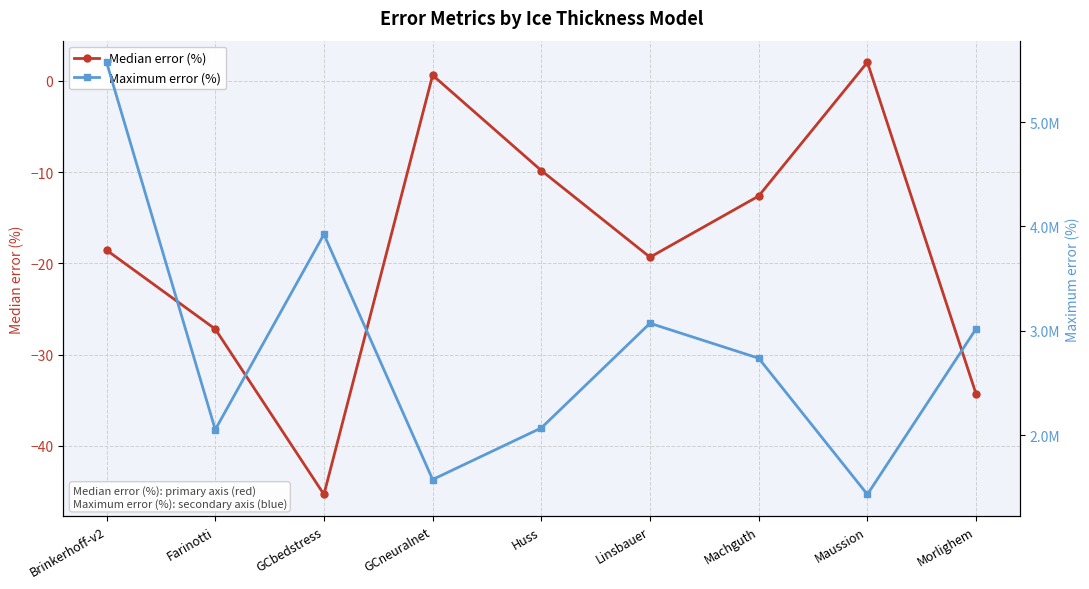

Reading left to right, extract all data points from this chart.

Median error (%): Brinkerhoff-v2=-18.6	Farinotti=-27.2	GCbedstress=-45.3	GCneuralnet=0.6	Huss=-9.8	Linsbauer=-19.3	Machguth=-12.6	Maussion=2.0	Morlighem=-34.3
Maximum error (%): Brinkerhoff-v2=5573806.0	Farinotti=2052612.5	GCbedstress=3924275.0	GCneuralnet=1574130.8	Huss=2068950.0	Linsbauer=3072100.0	Machguth=2737150.0	Maussion=1431550.0	Morlighem=3018750.0